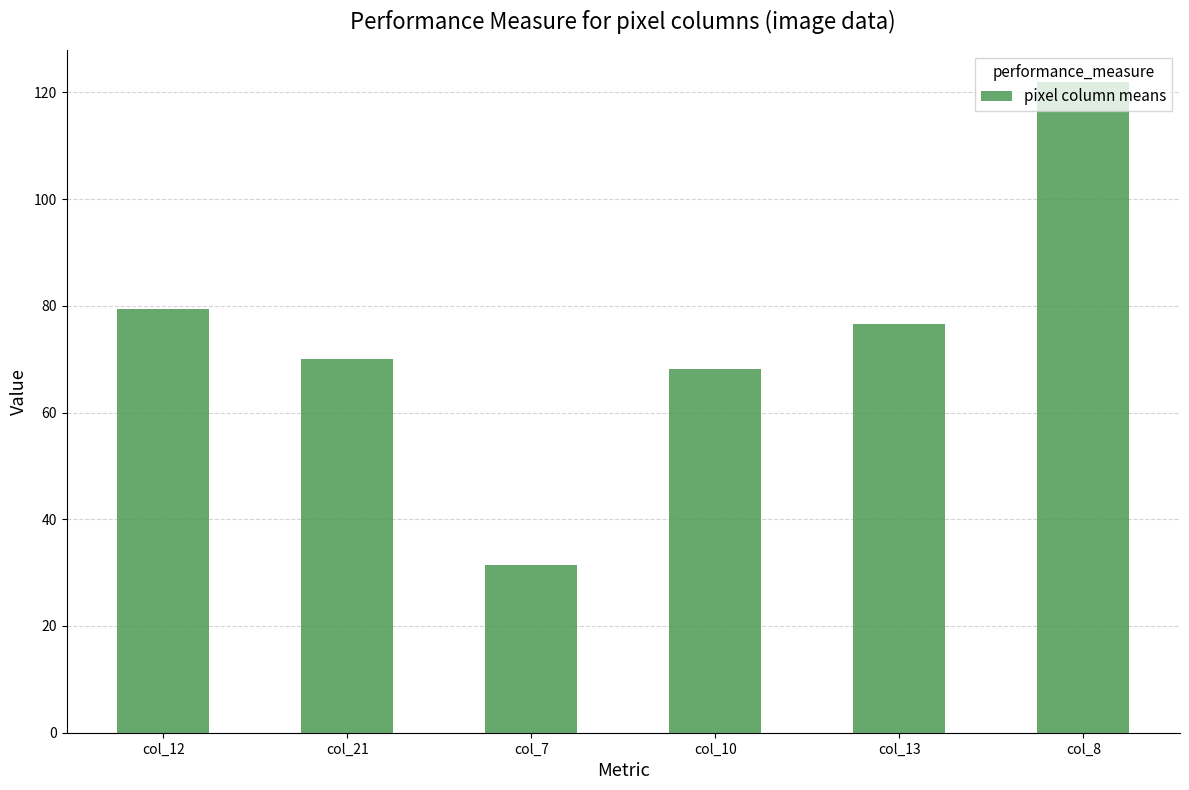

Reading left to right, transcribe all the data shown in this chart.

79.5	70.1	31.4	68.1	76.6	121.9